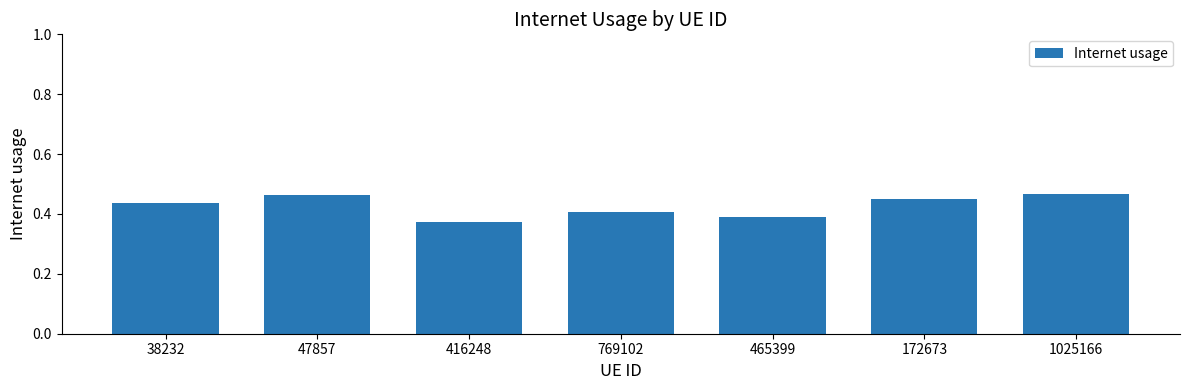

Does the chart contain stacked bars?

No